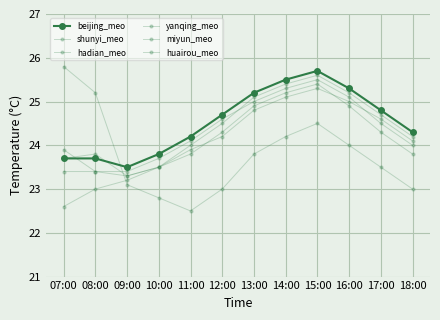

At which label is miyun_meo closest to 24?

18:00